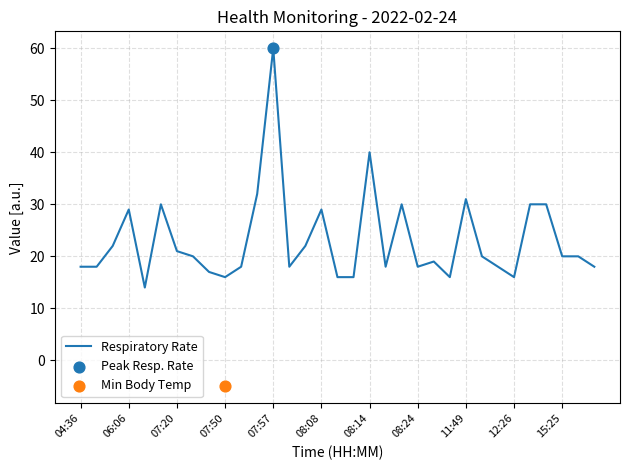

Is it true that Respiratory Rate equals 18 at 08:24?

True